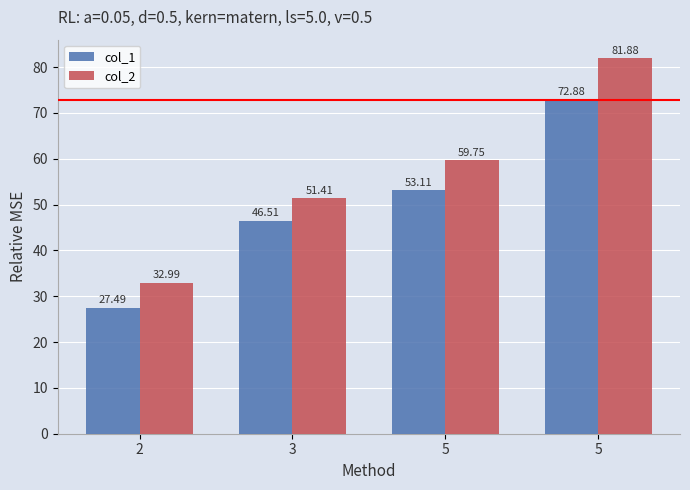

Rank the categories by col_2 value from highest to lowest.

5, 5, 3, 2